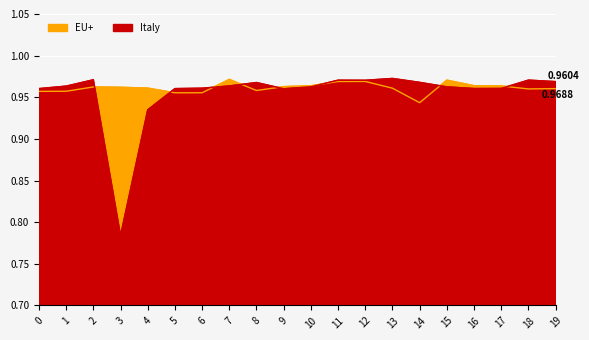

Rank the series by their average value, from highest to lowest.

EU+, Italy